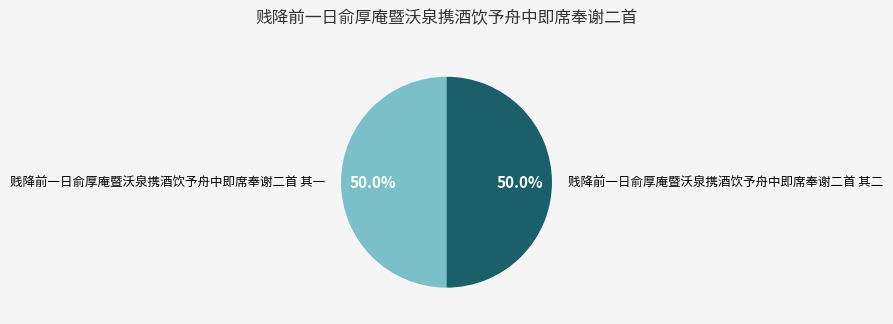

True or false: 贱降前一日俞厚庵暨沃泉携酒饮予舟中即席奉谢二首 其二 accounts for 56% of the total.

False